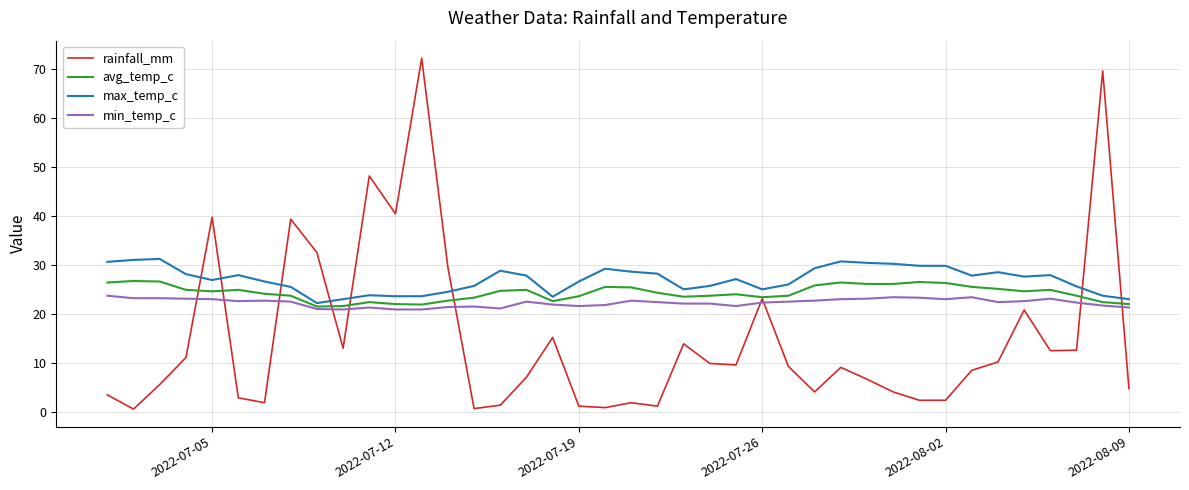

What is the average value of the max_temp_c series?

27.0